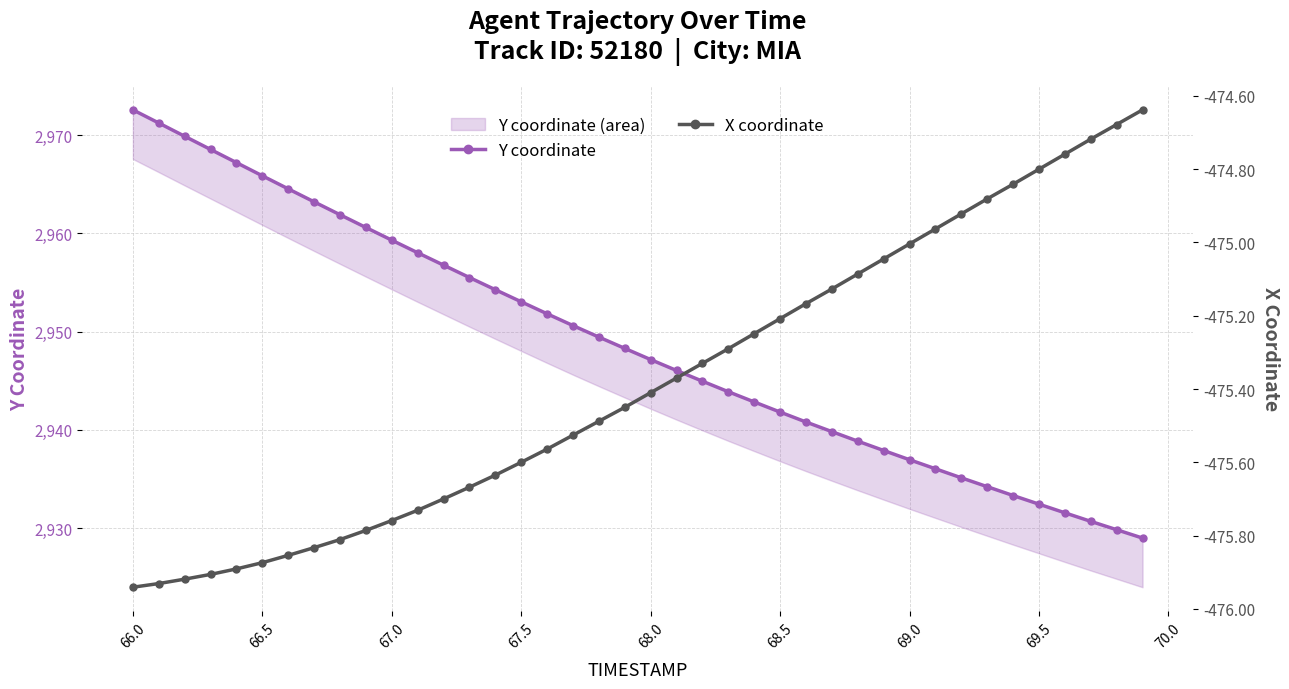

Where is X coordinate nearest to the value -475?

69.0